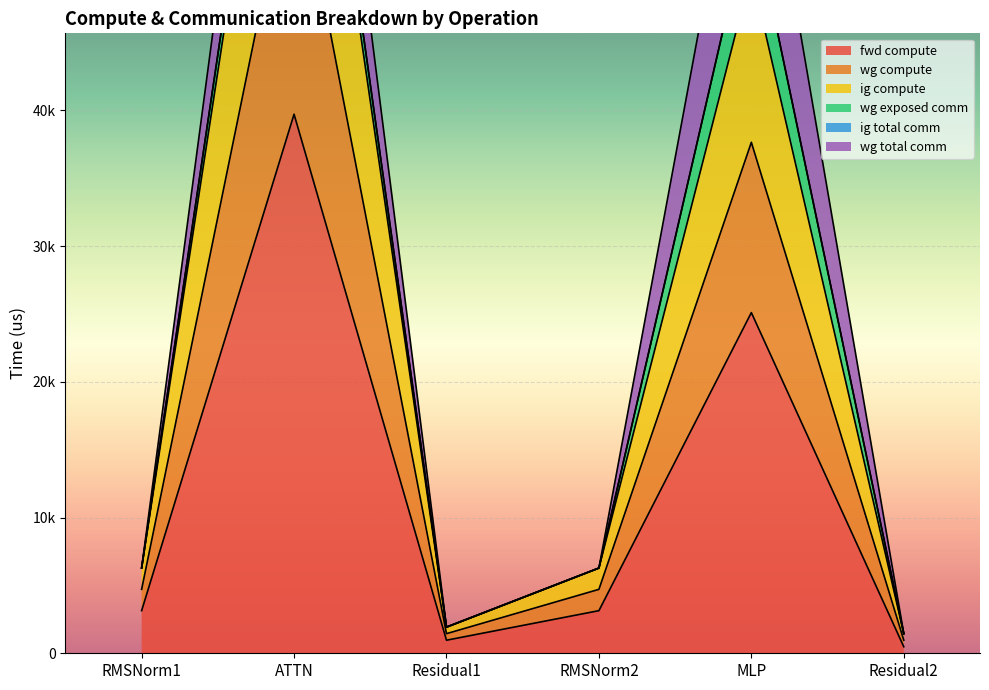

Which label corresponds to the smallest value in the chart?

Residual2